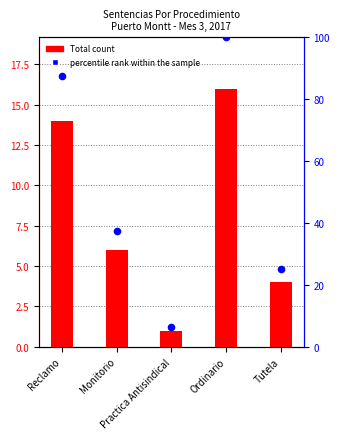

Is the value of percentile rank within the sample at Monitorio greater than the value of Total at Reclamo?

Yes